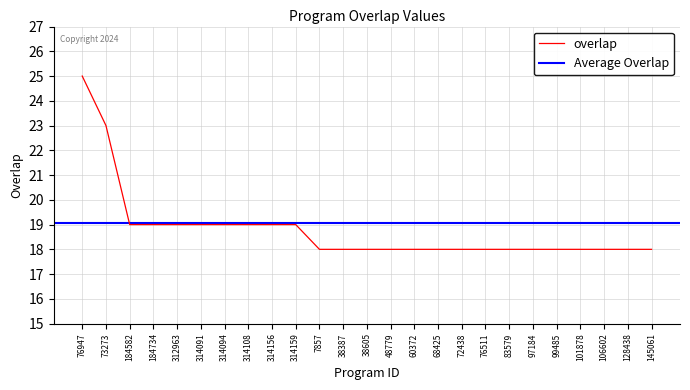

What is the greatest value displayed?

25